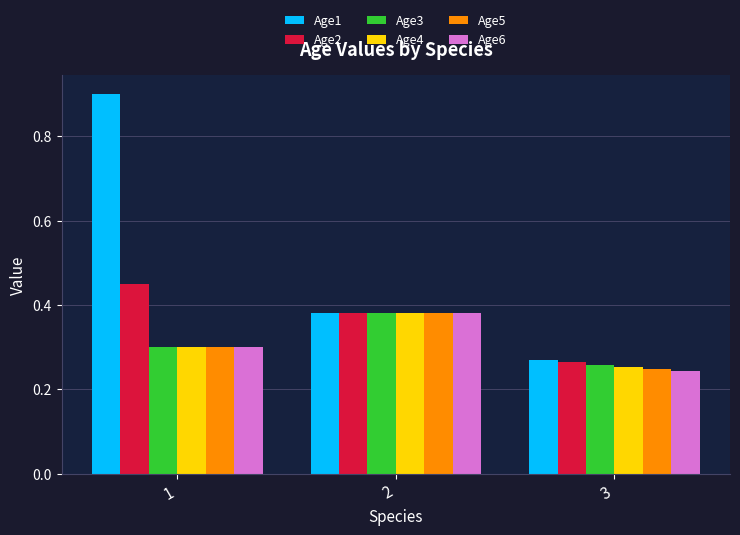

How many bars are there in total?

18